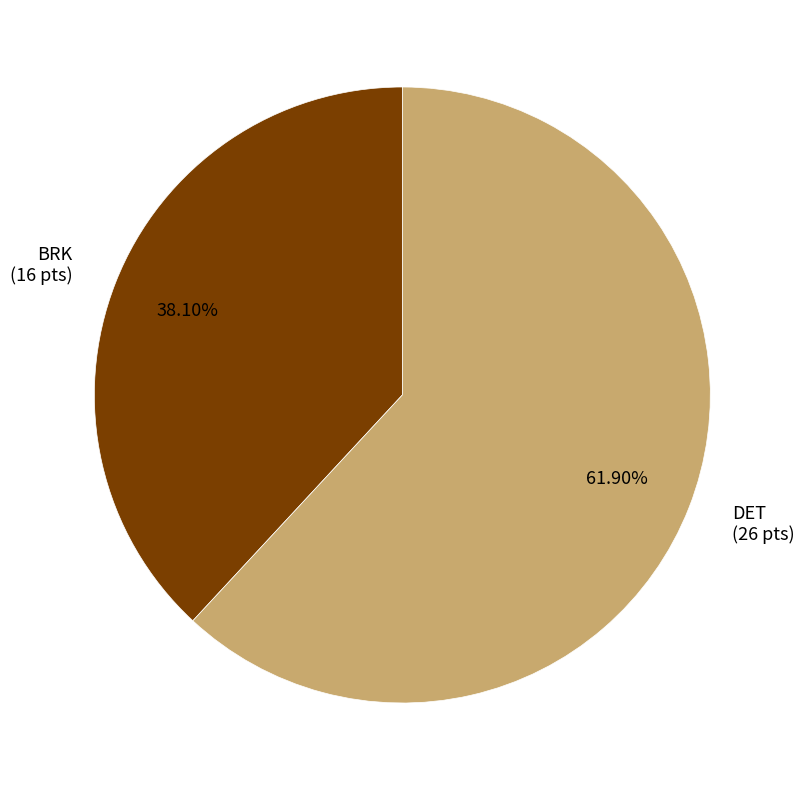

What percentage is the BRK slice, to the nearest percent?

38%